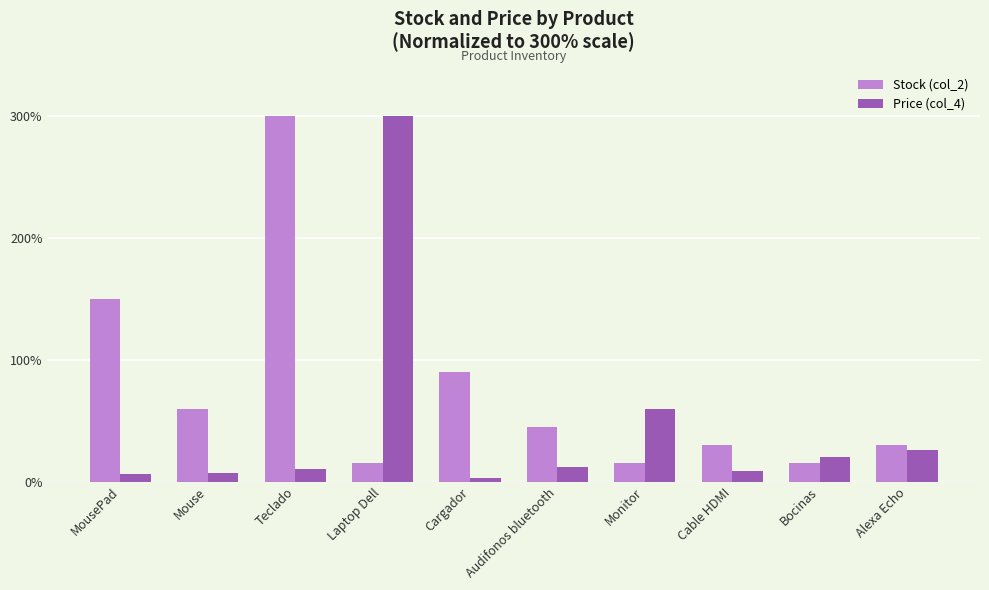

Which series changed the most between Laptop Dell and Bocinas?

Price (col_4)